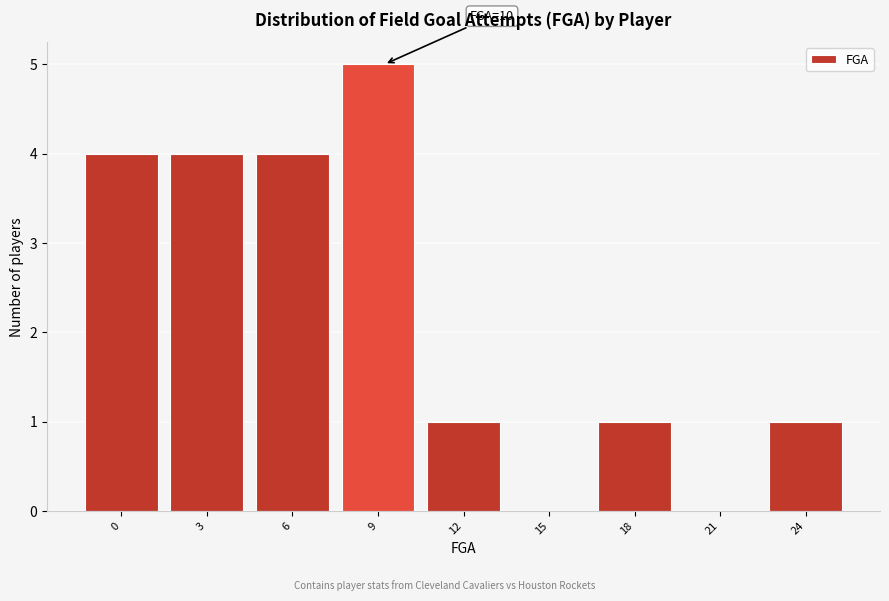

Reading right to left, list all the values displayed in this chart.

24=1	21=0	18=1	15=0	12=1	9=5	6=4	3=4	0=4